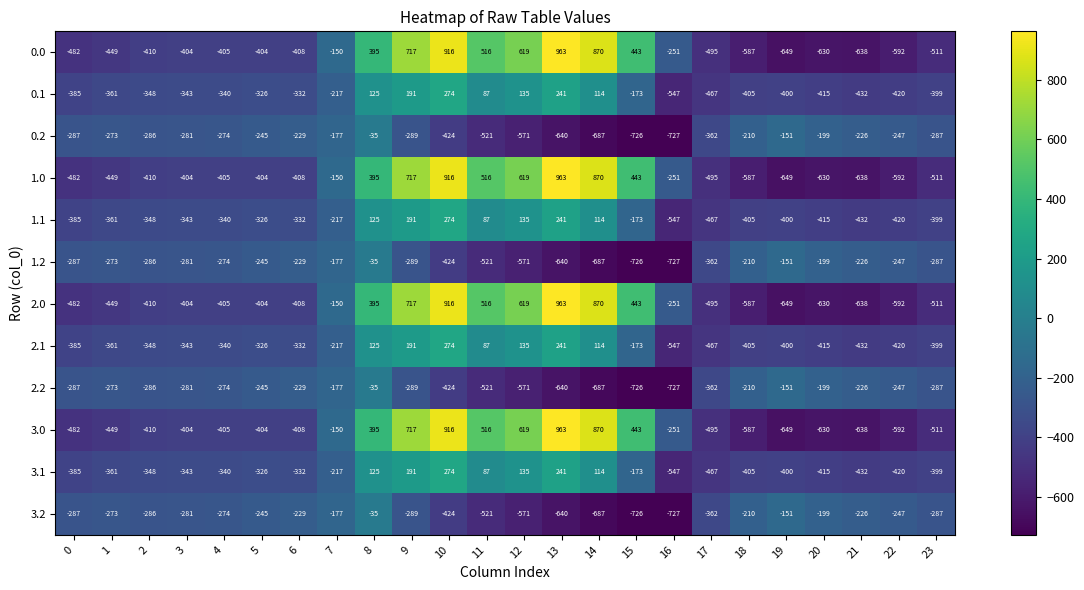

What is the difference between the maximum and minimum values in the 0.0 series?

1612